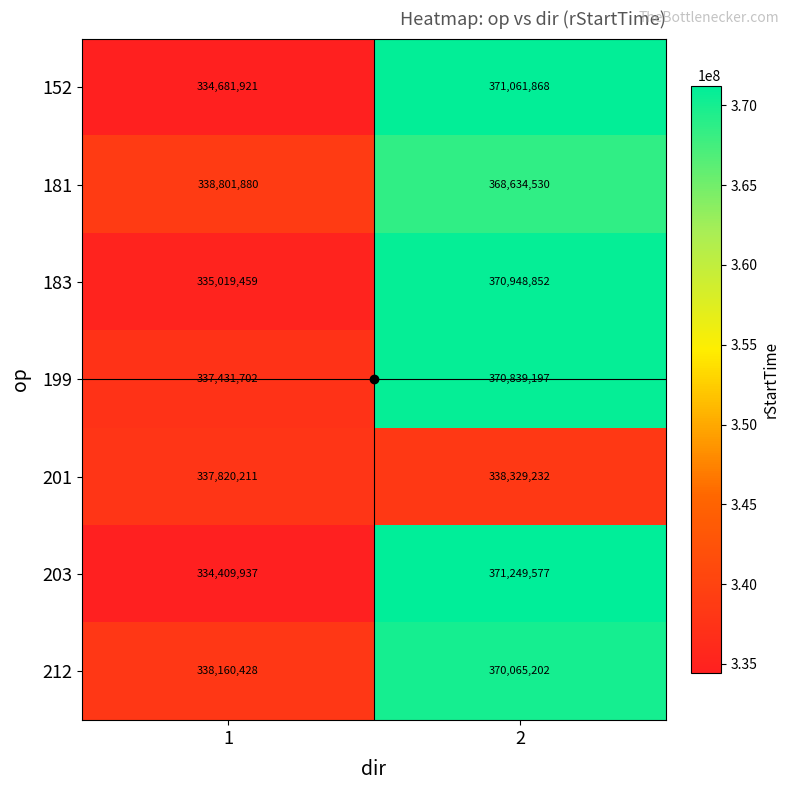

The 183 series shows 564939345 at 2. True or false?

False